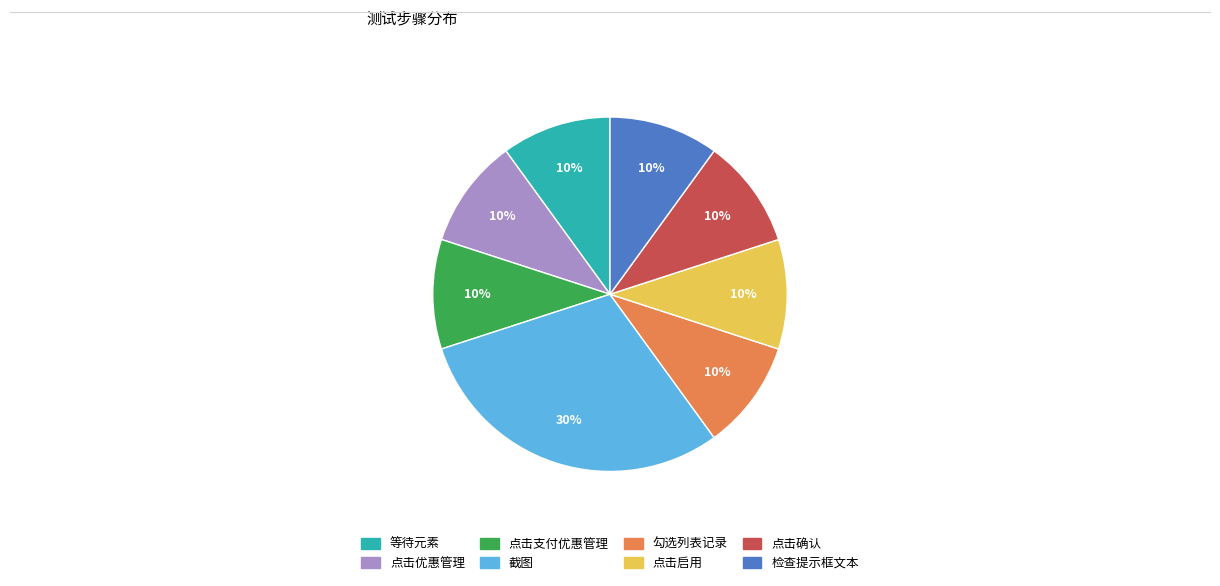

True or false: 点击启用 accounts for 2% of the total.

False